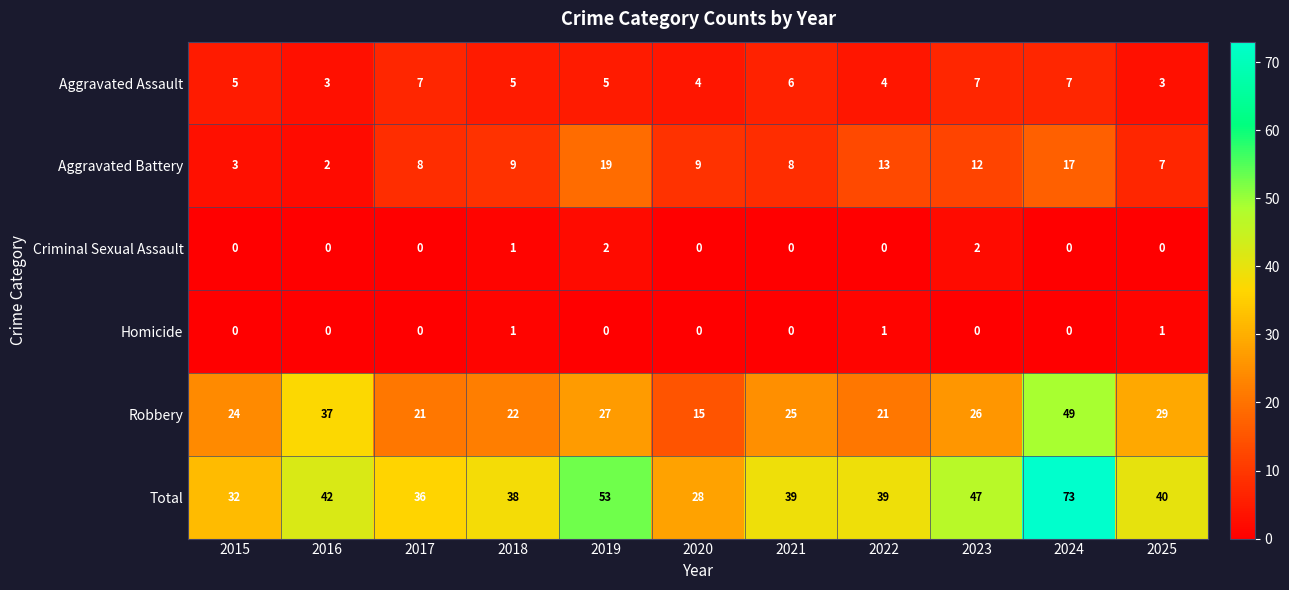

What is the total value across all series at 2024?

146